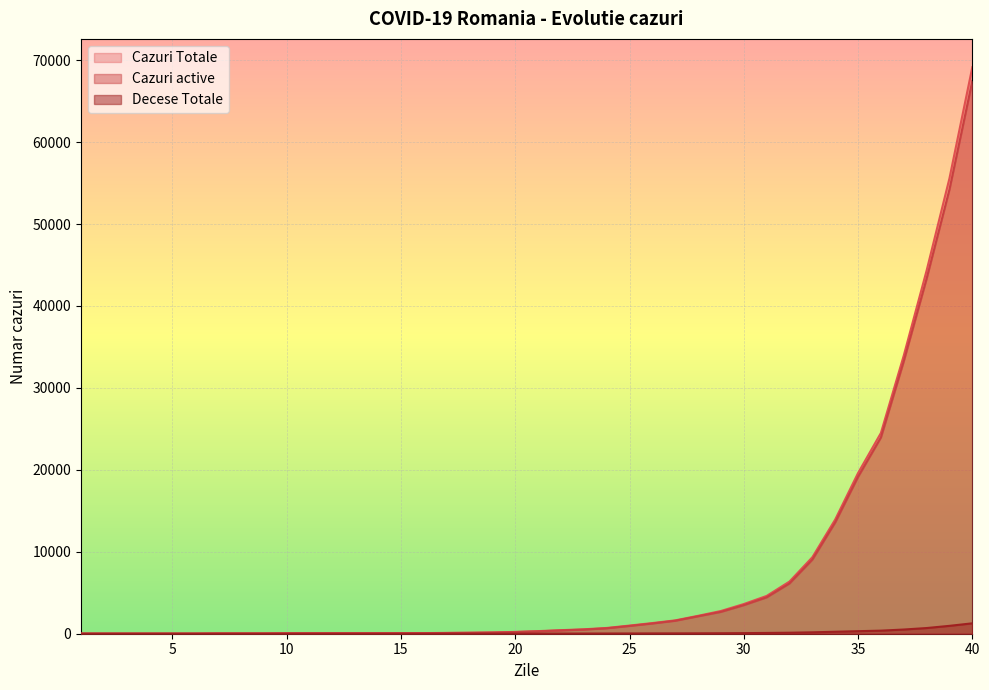

How many lines are shown in the chart?

3